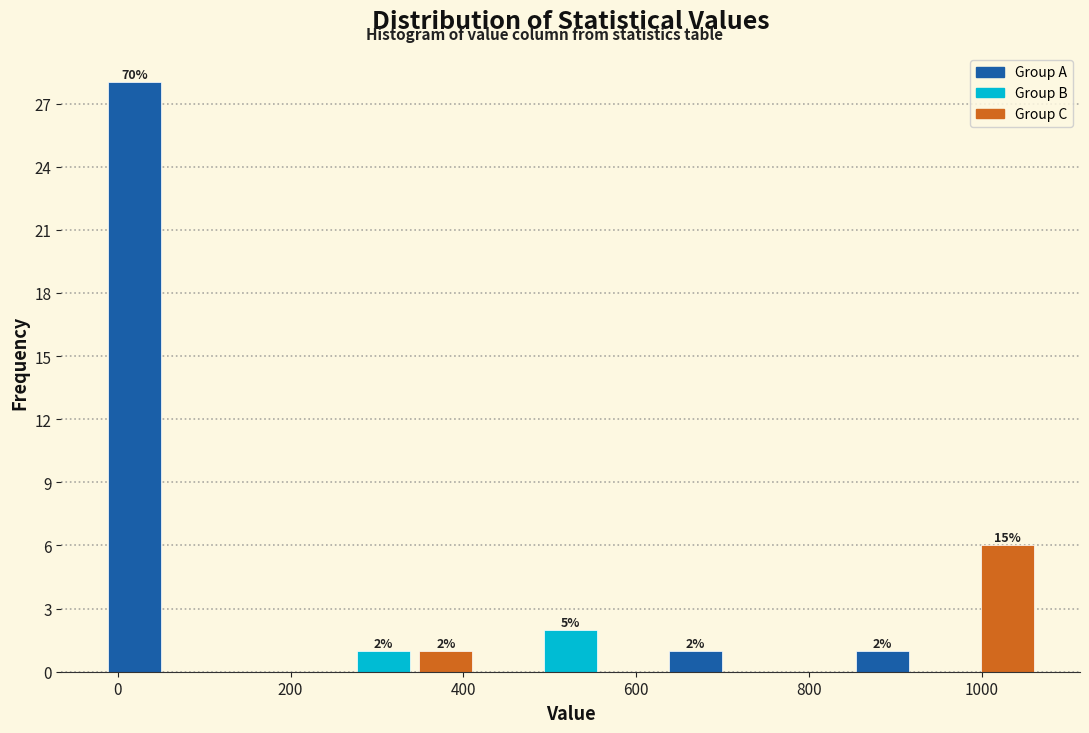

Around what value on the x-axis is the tallest bar? Give the approximate position of its centre, as read against the axis.

20